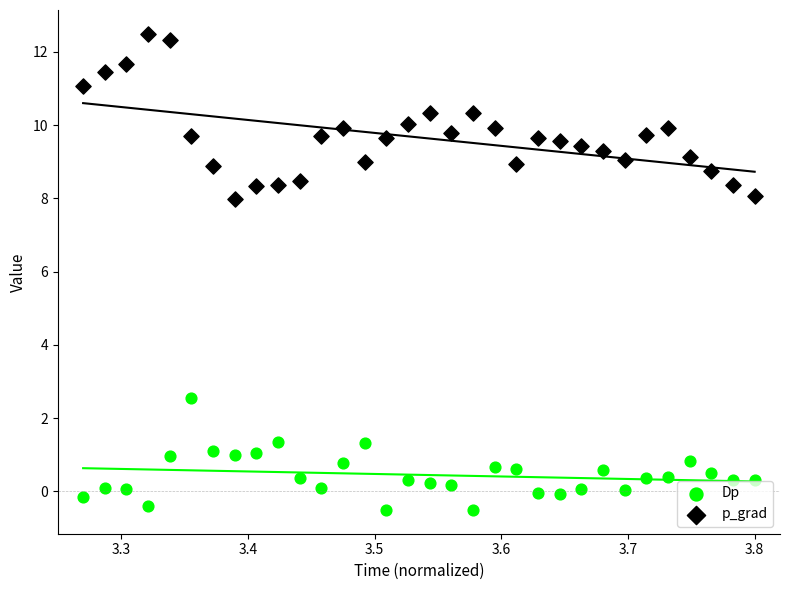

Across all series, what Y value is closest to 5?

2.6